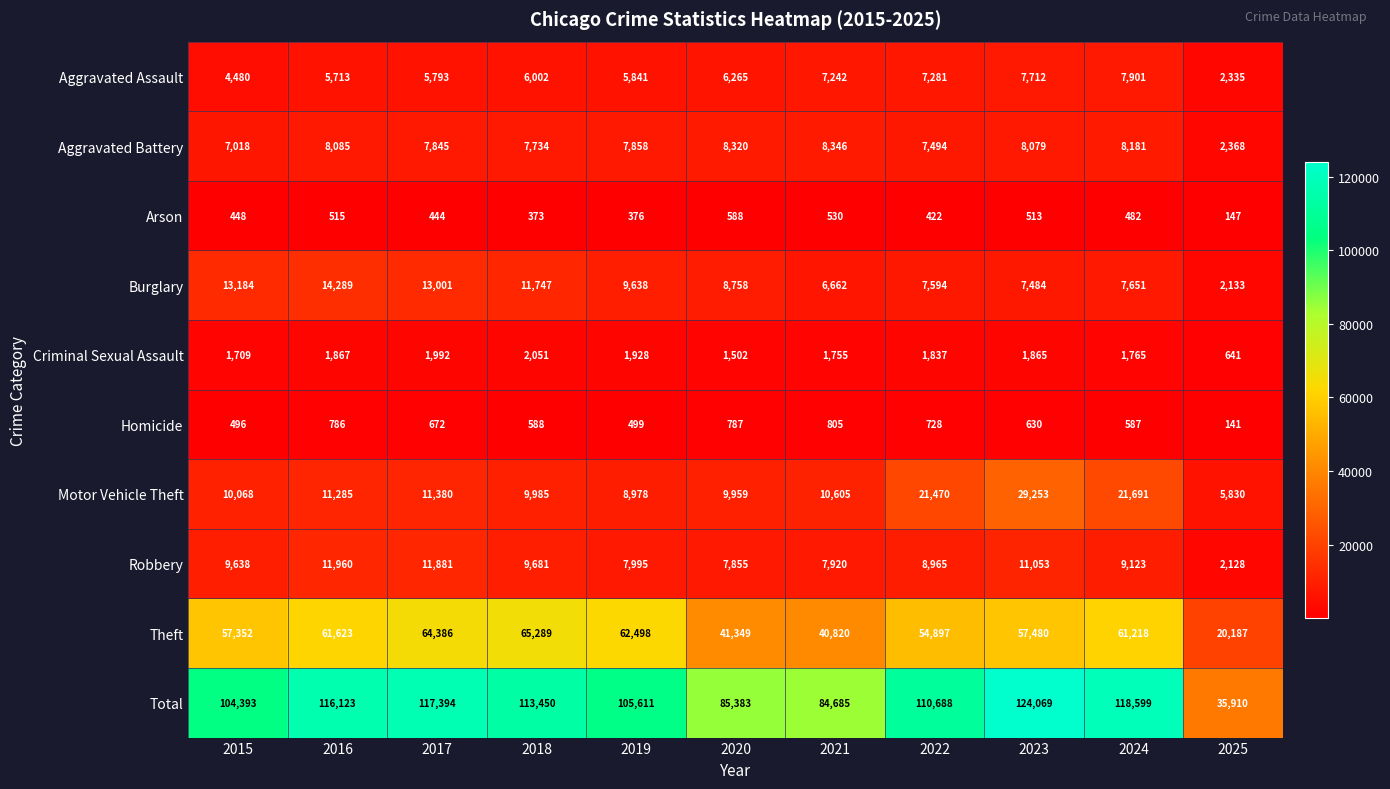

At which category does the chart reach its peak across all series?

2023